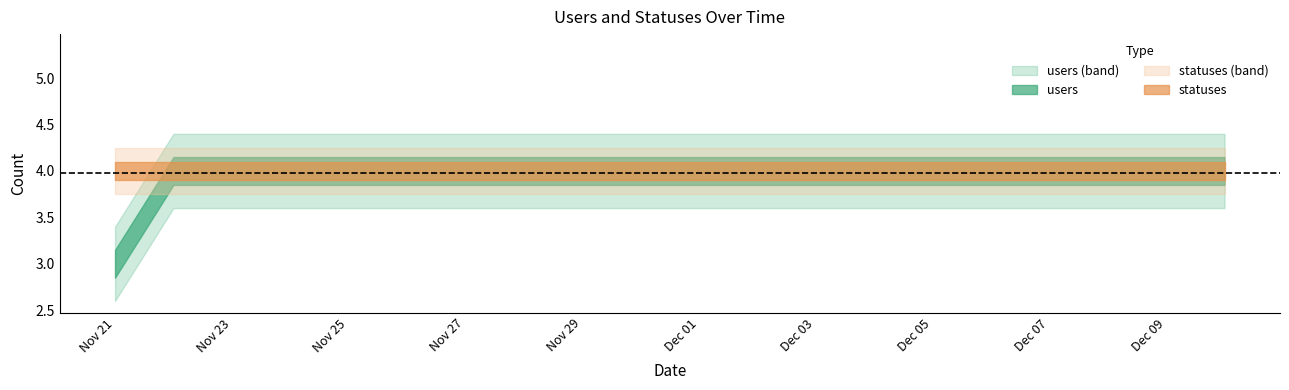

What value does the statuses series have at 2022-12-01?

4